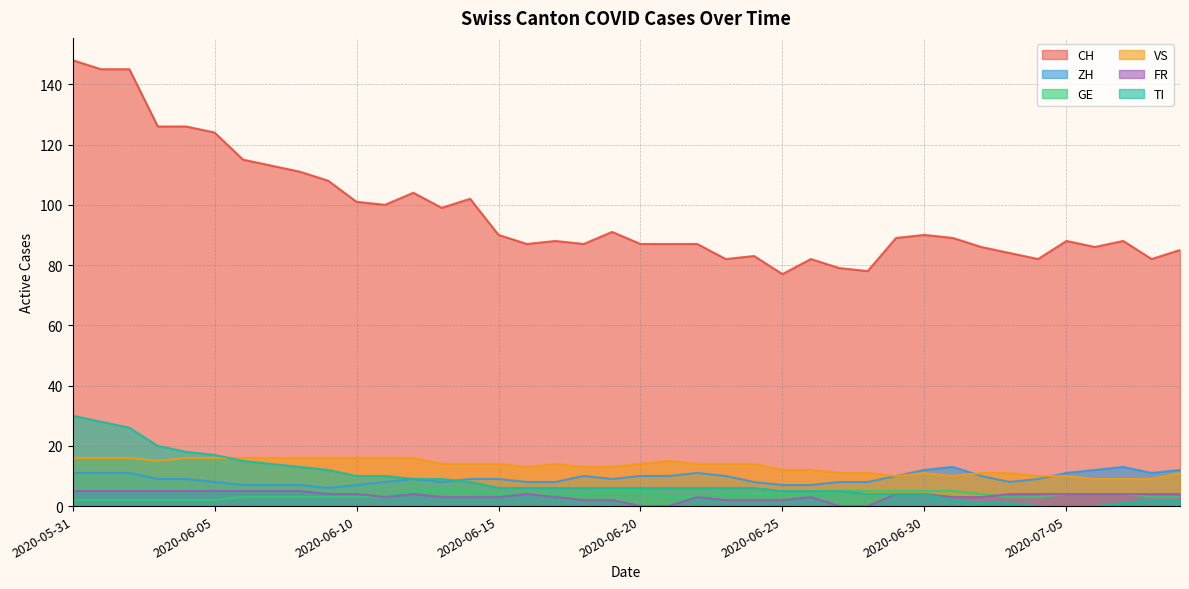

Is the value of VS at 2020-06-28 greater than the value of ZH at 2020-07-04?

Yes